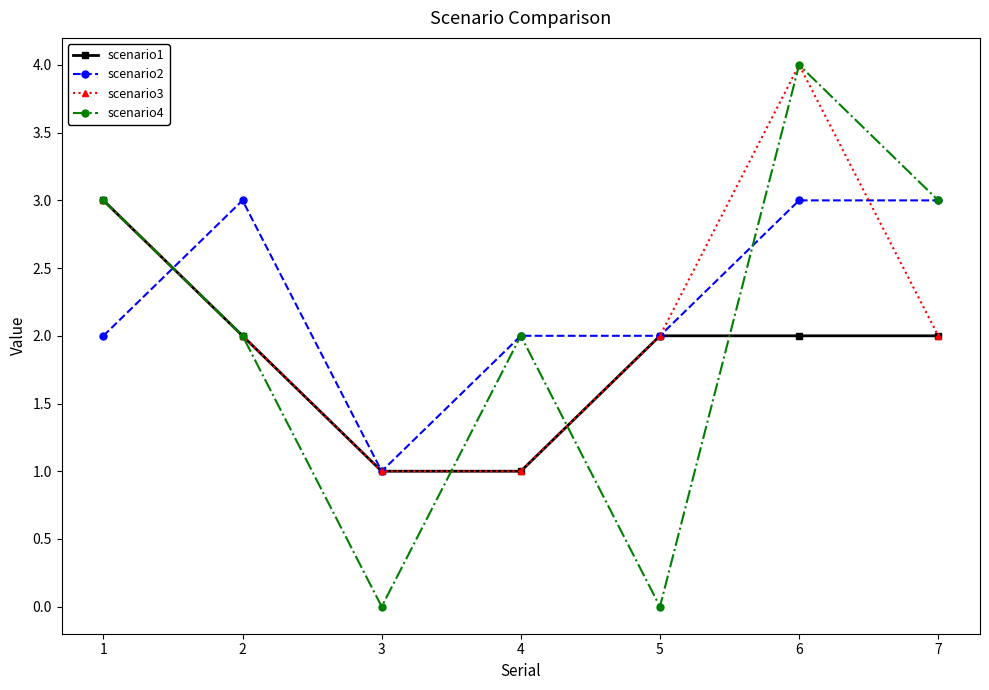

What are all the series names shown in the legend?

scenario1, scenario2, scenario3, scenario4